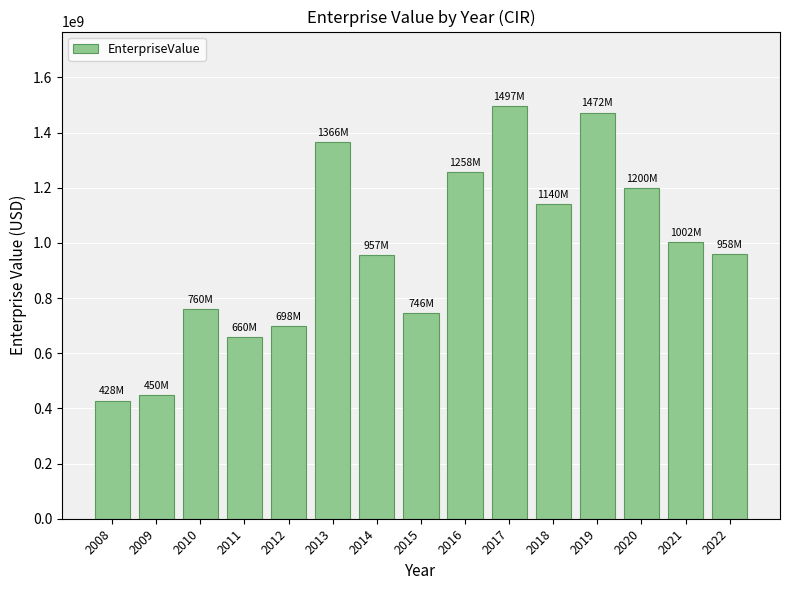

What is the difference between the second highest and minimum values?

1043936220